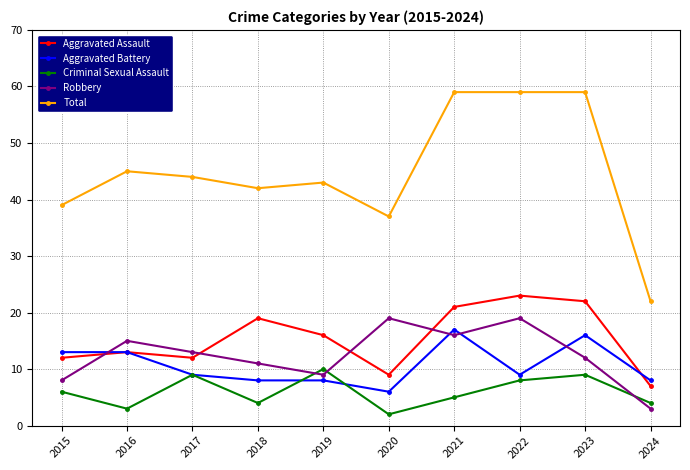

How many intersections are there between Robbery and Criminal Sexual Assault?

3